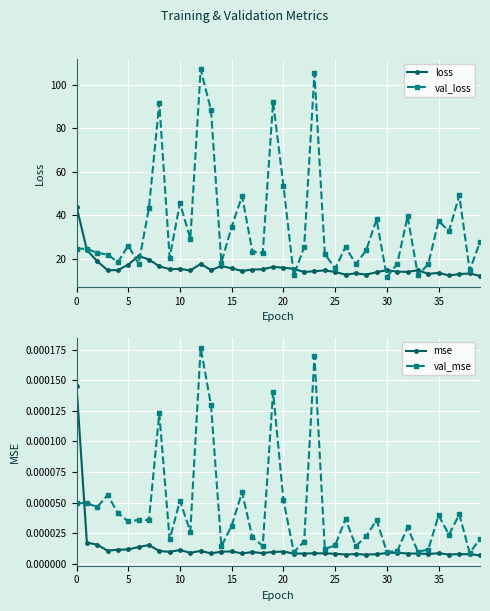

True or false: mse has more than 0 points higher than both neighbors.

True